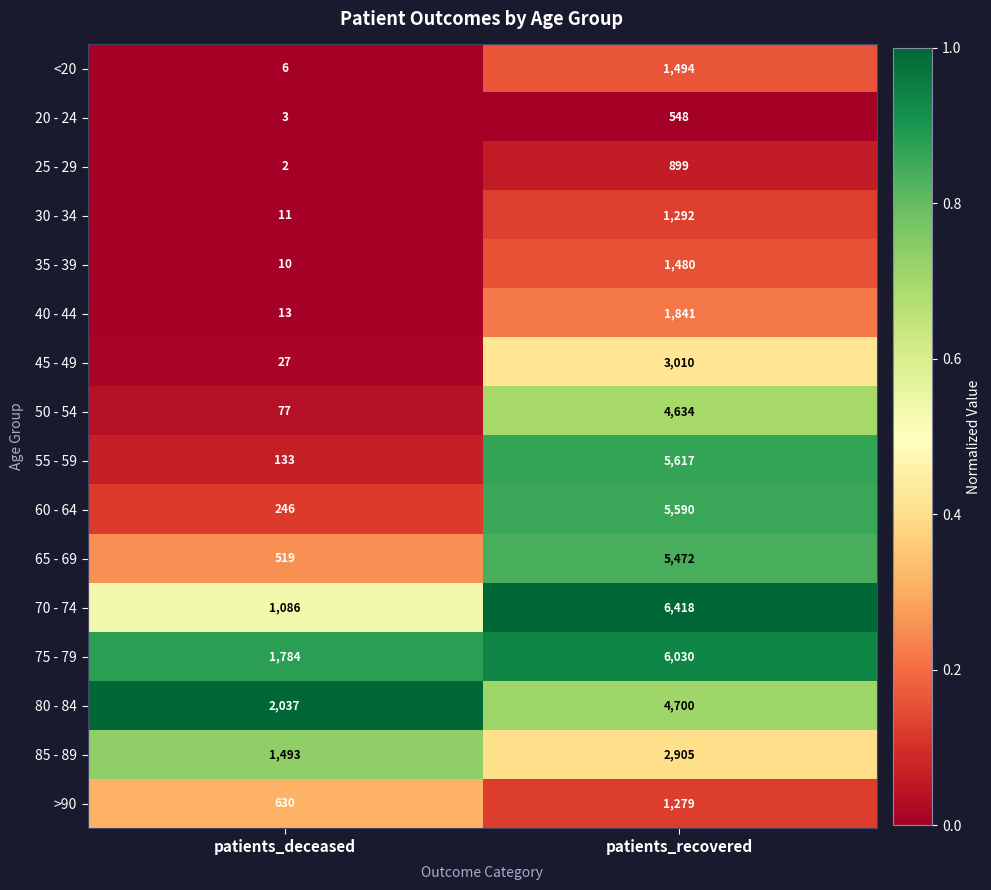

What is the difference between the maximum and minimum values in the 85 - 89 series?

1412